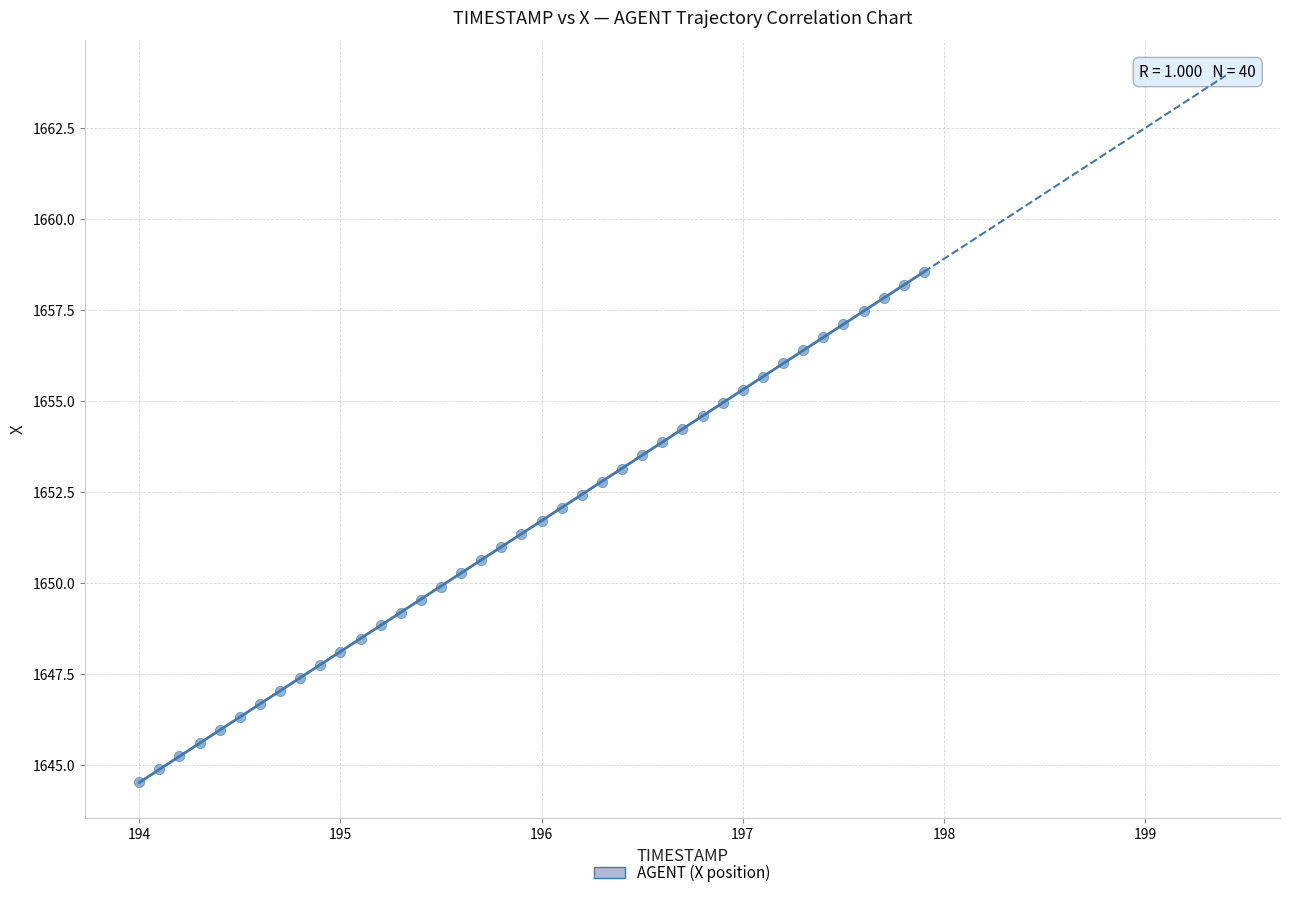

What is the range of X values (max minus min)?

3.9